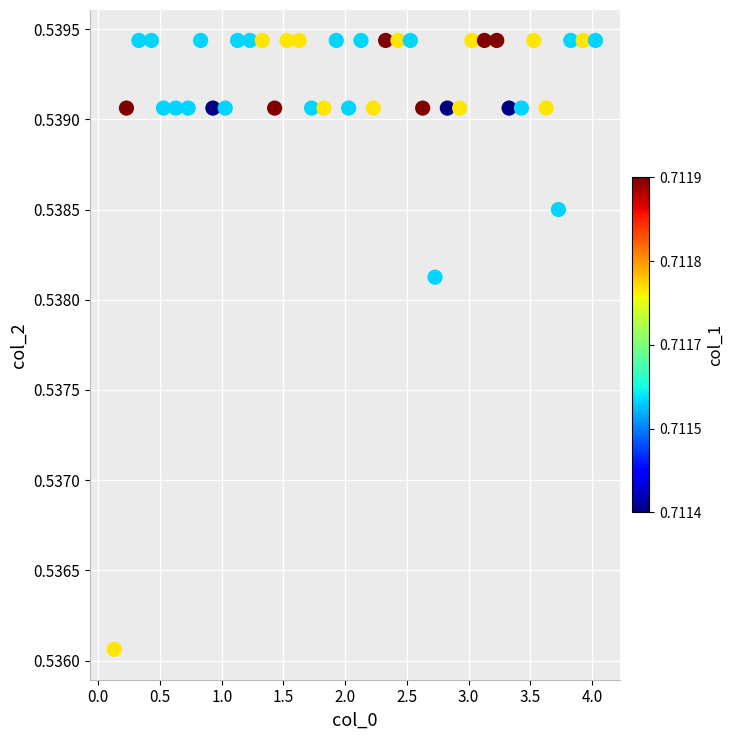

What is the range of X values (max minus min)?

3.9